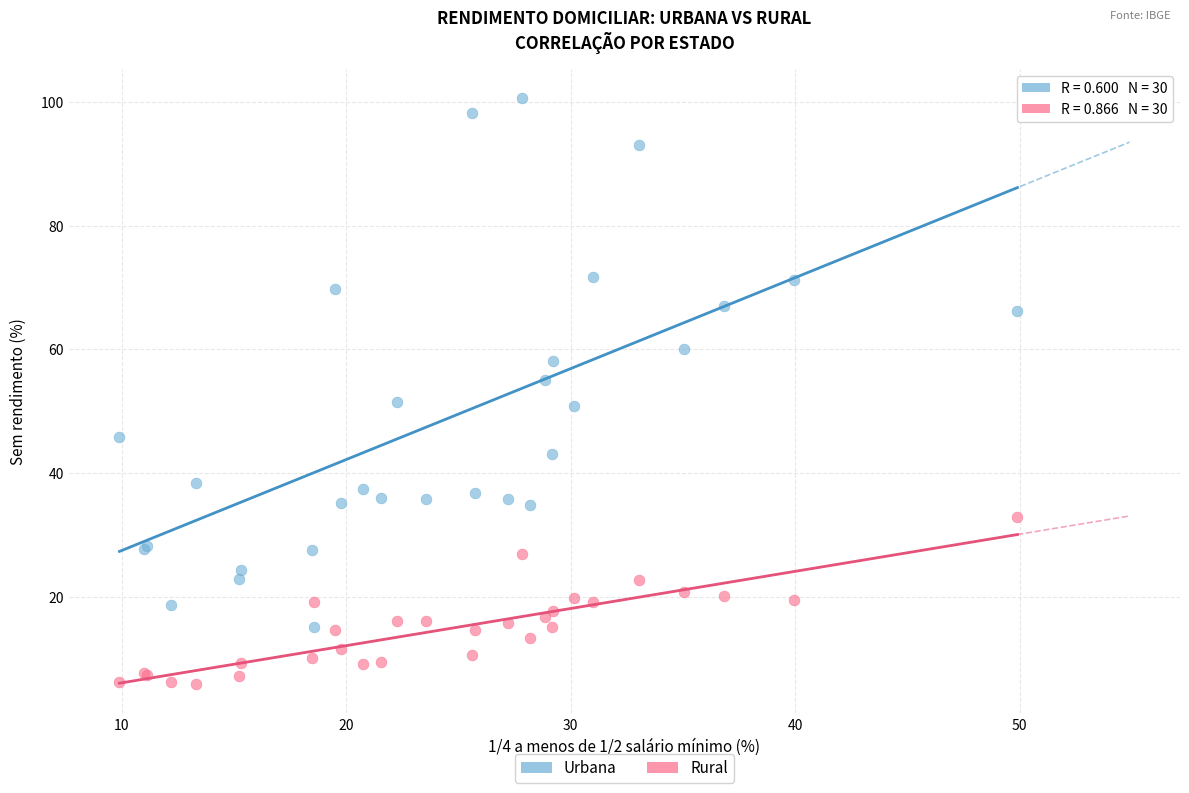

Which series reaches the maximum Y coordinate?

Urbana